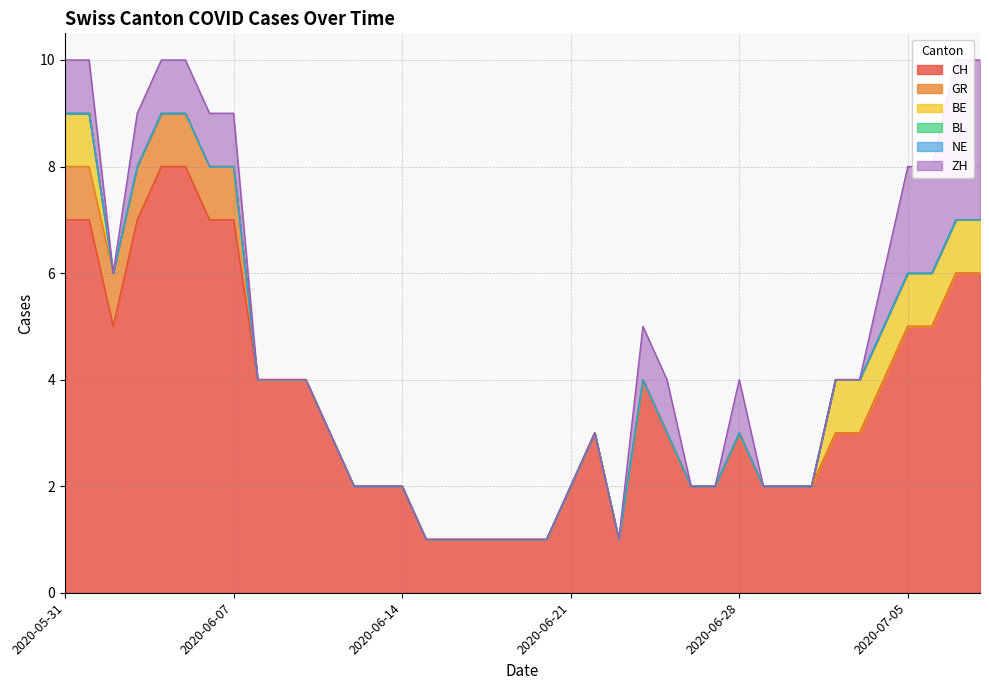

What is the difference between the maximum and minimum values in the ZH series?

3